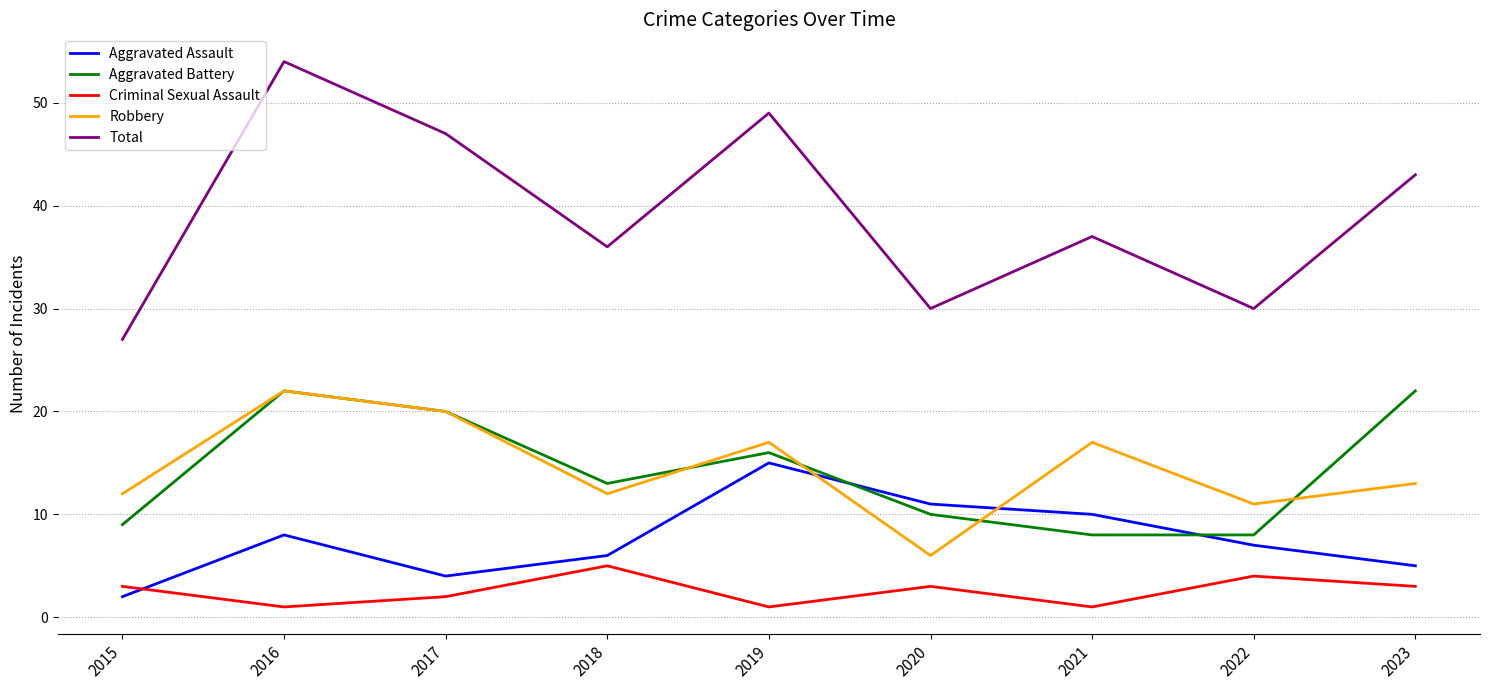

What is the difference between the Robbery values at 2016 and 2023?

9